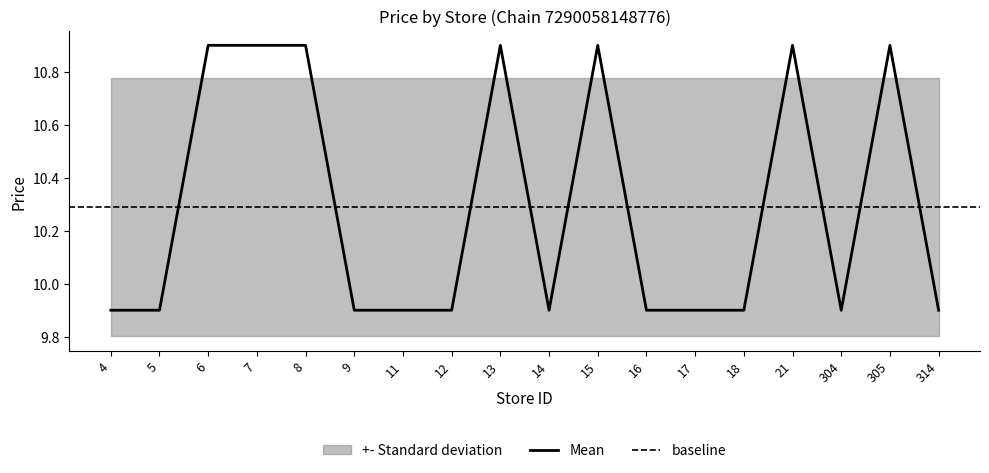

What is the smallest value displayed?

9.9